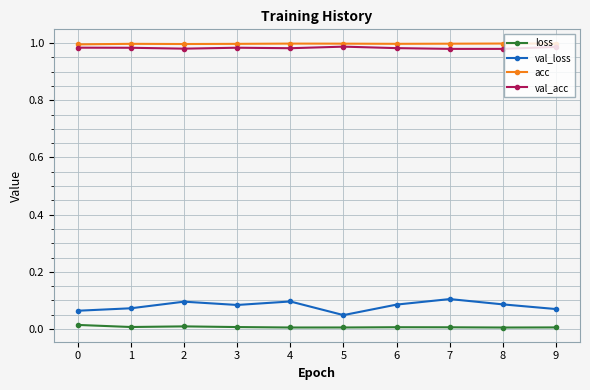

True or false: val_loss and acc intersect in this chart.

False